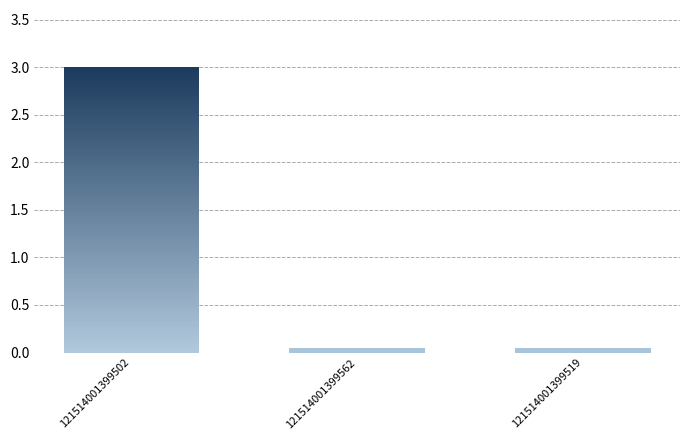

Which category has the highest value across all series?

121514001399502